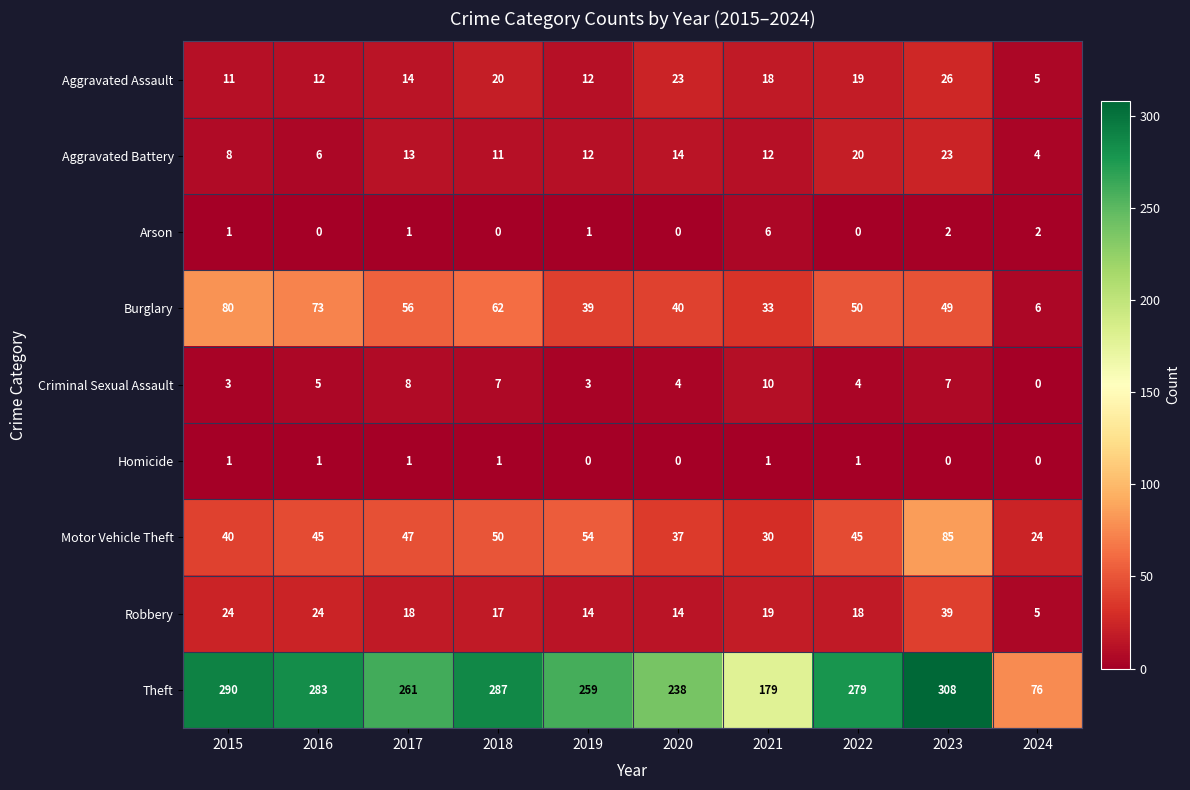

At which label is Aggravated Assault closest to 15?

2017